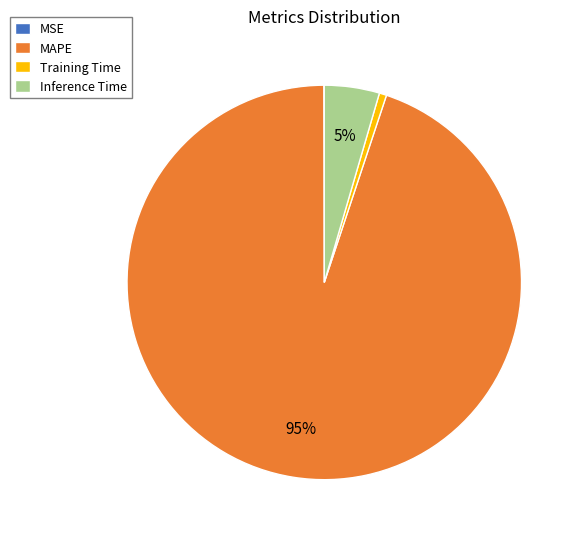

To the nearest percent, what portion does Inference Time represent?

5%